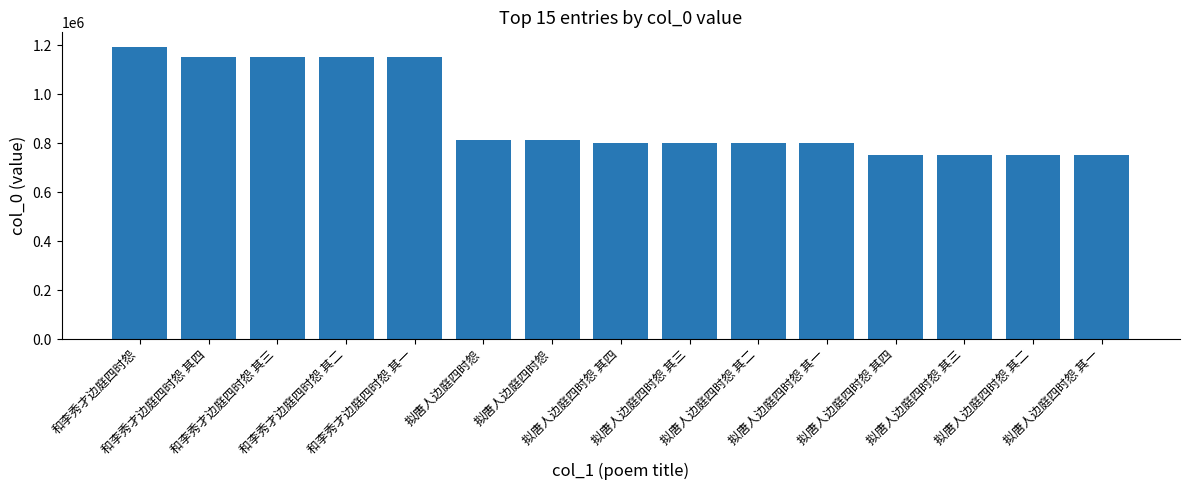

Count the number of data series in this chart.

1